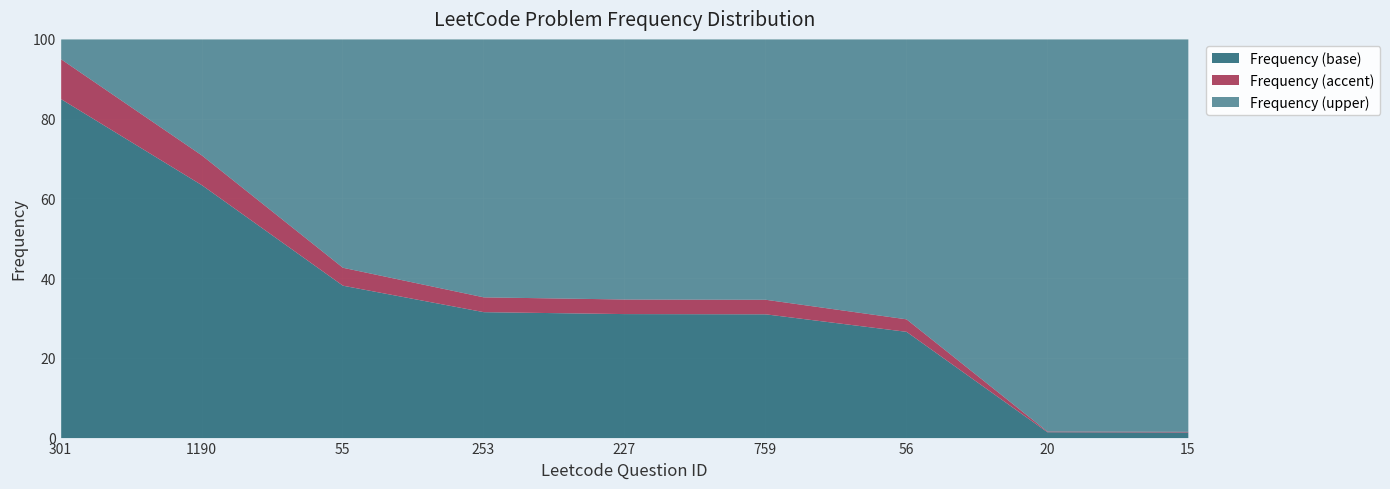

True or false: Frequency (base) has a value of 26.7 at 56.

True